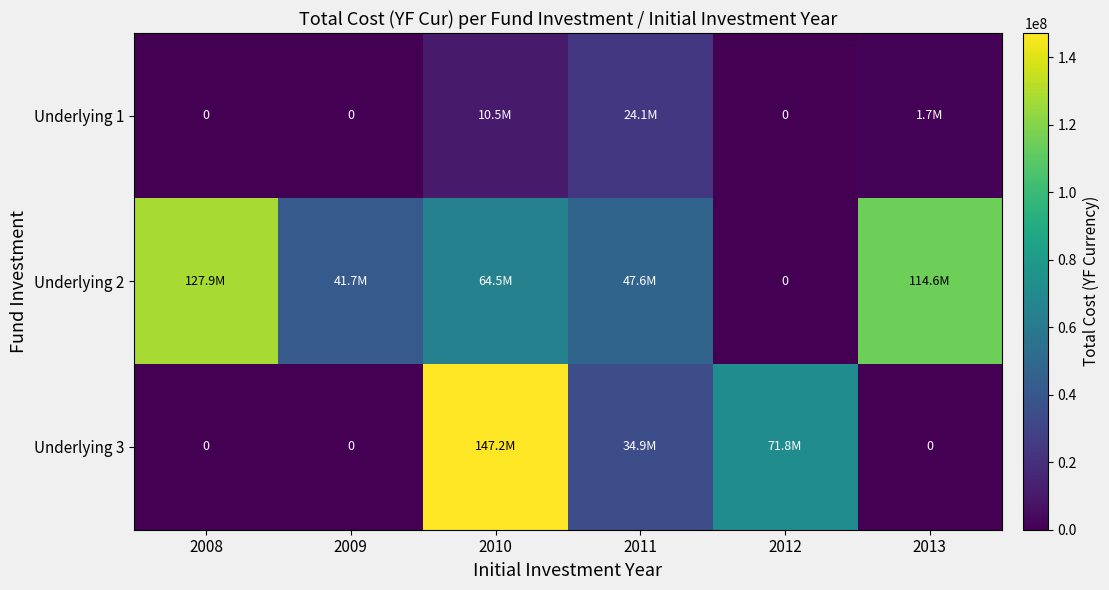

True or false: Underlying 3 has a value of 0 at 2013.

True